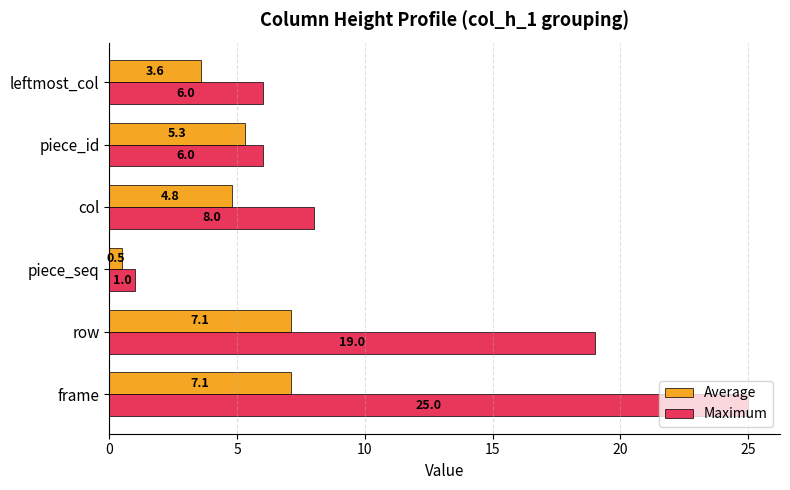

Read the Maximum value at piece_id.

6.0